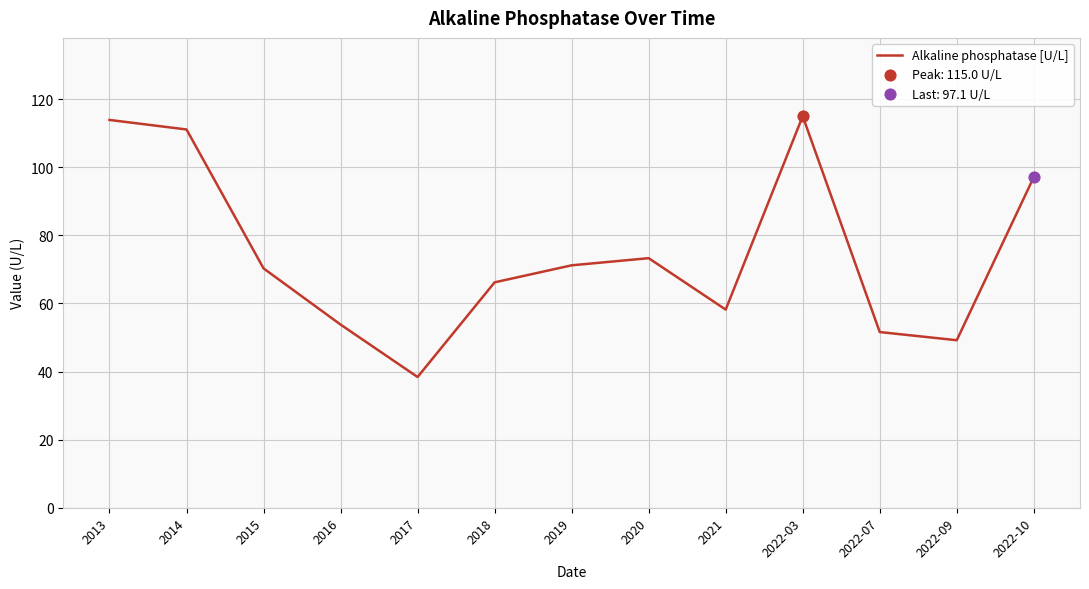

Approximately how many times larger is the value at 2022-10 compared to 2022-09?

2.0